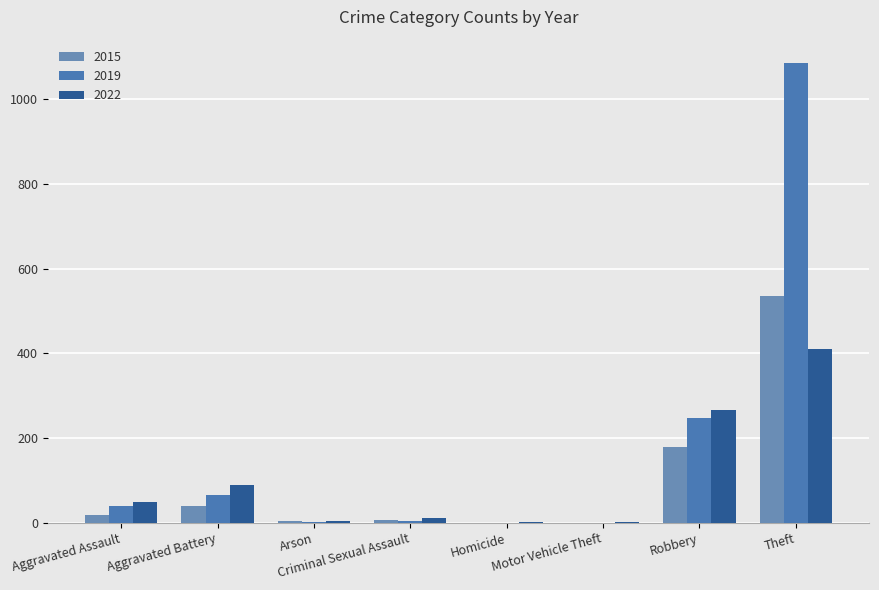

At which label does 2022 first exceed 48?

Aggravated Battery